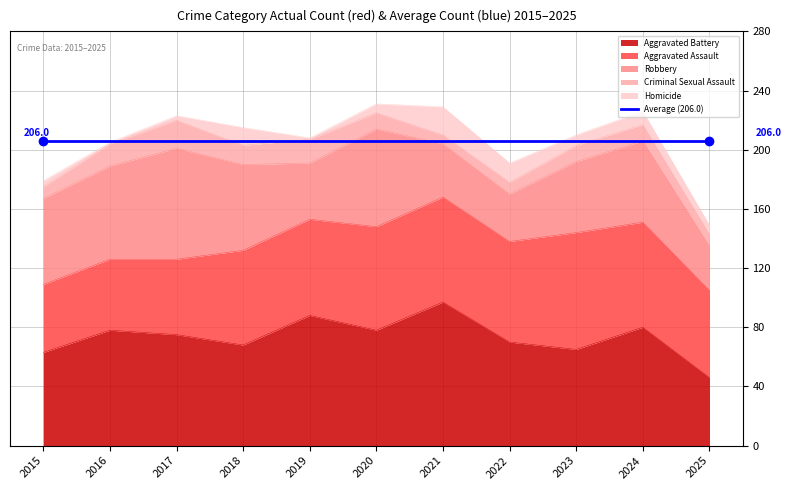

How many data points does each series have?

11